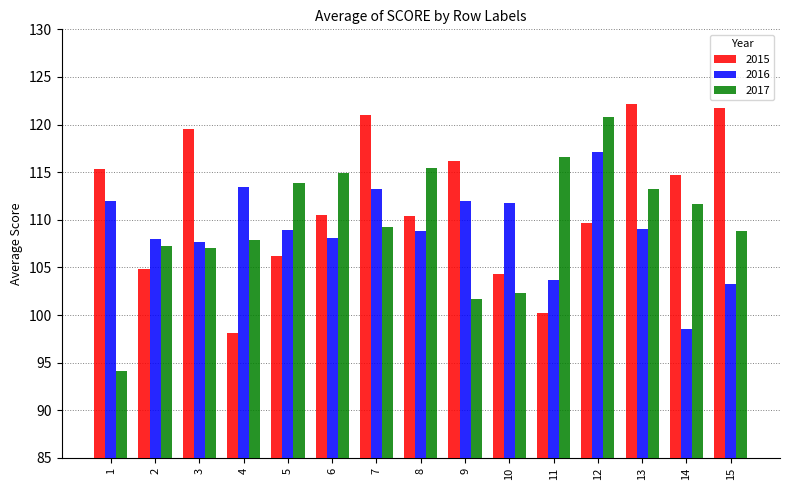

What is the difference between the 2015 values at 9 and 3?

3.4